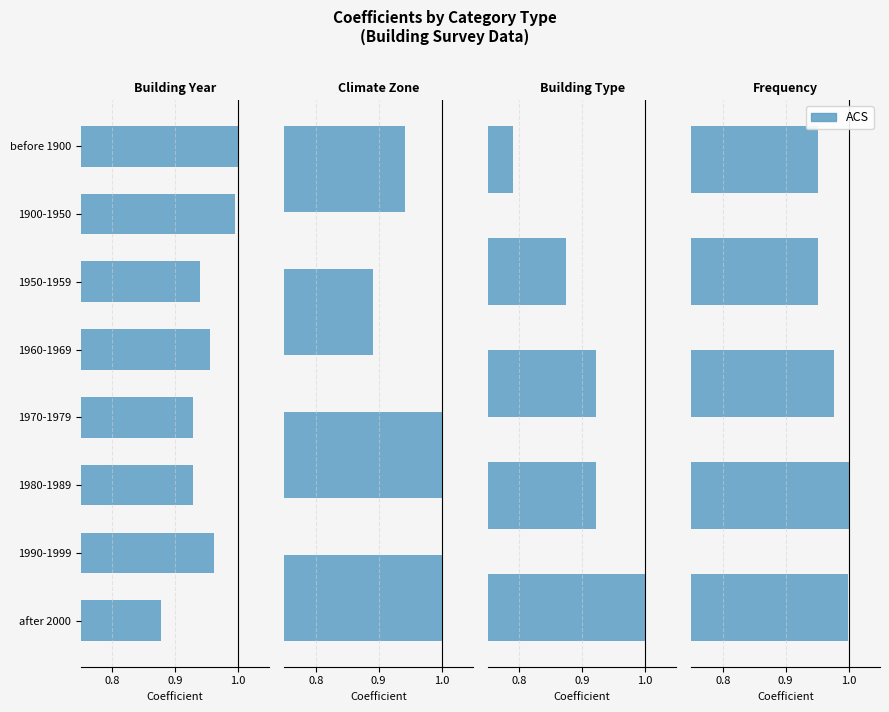

Is it true that the value at 1.1 is 1.3?

False